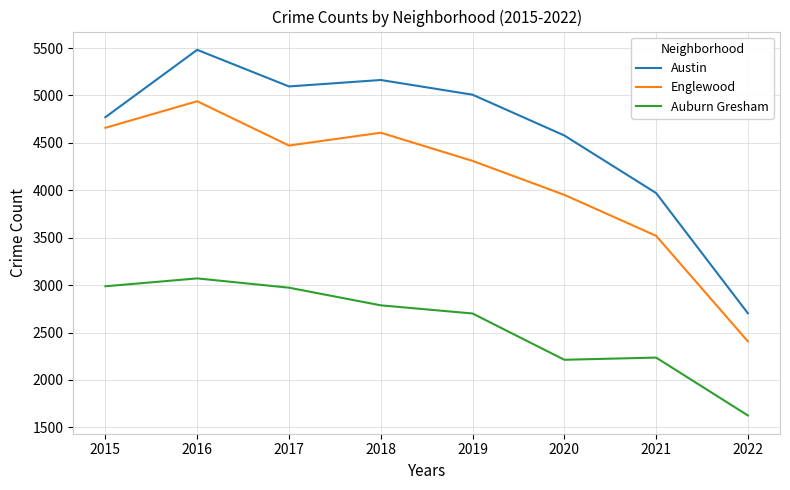

What is the difference between the second highest and second lowest values in the Auburn Gresham series?

775